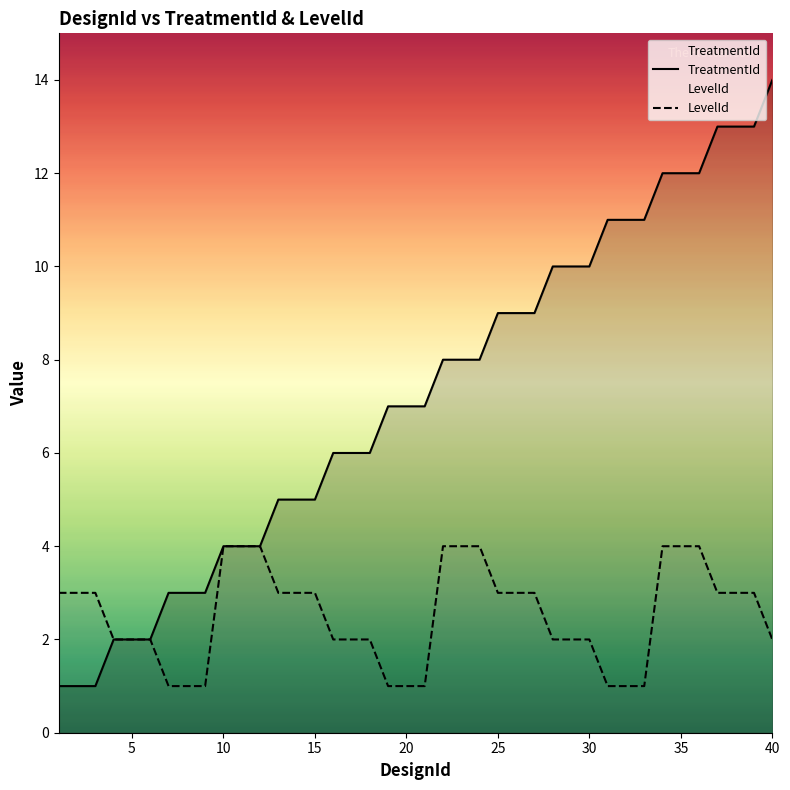

What is the difference between the second highest and second lowest values in the TreatmentId series?

12